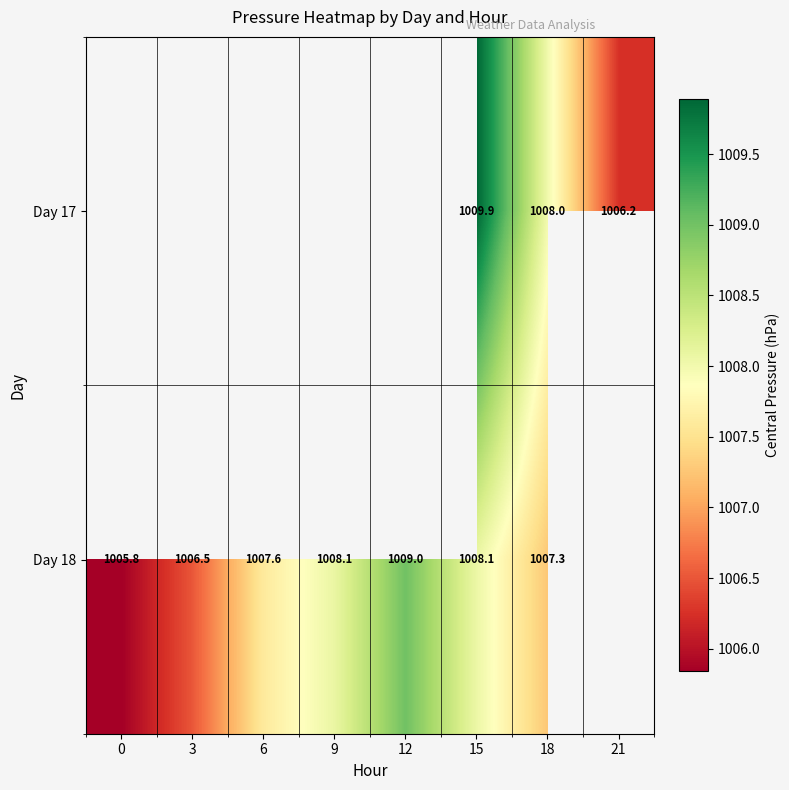

Rank the categories by Day 17 value from lowest to highest.

21, 18, 0, 3, 6, 9, 12, 15